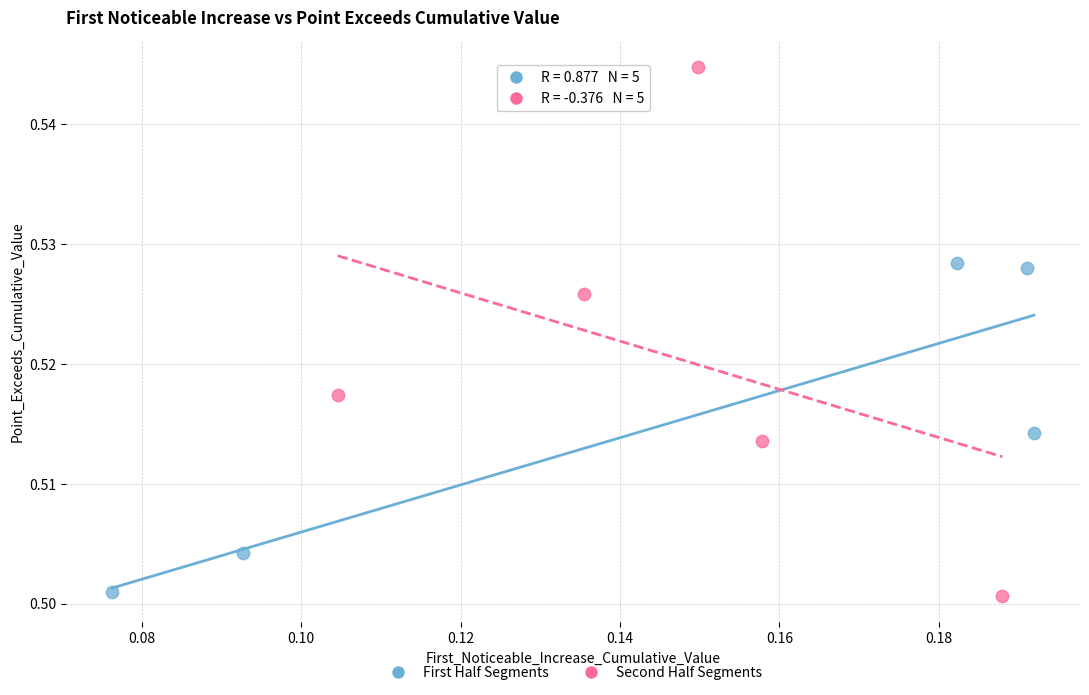

Which series has the largest Y range (max minus min)?

Second Half Segments